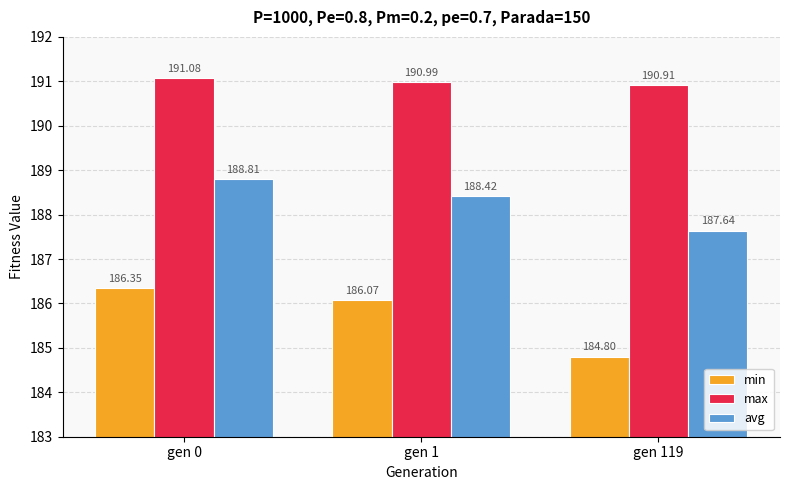

What are all the series names shown in the legend?

min, max, avg